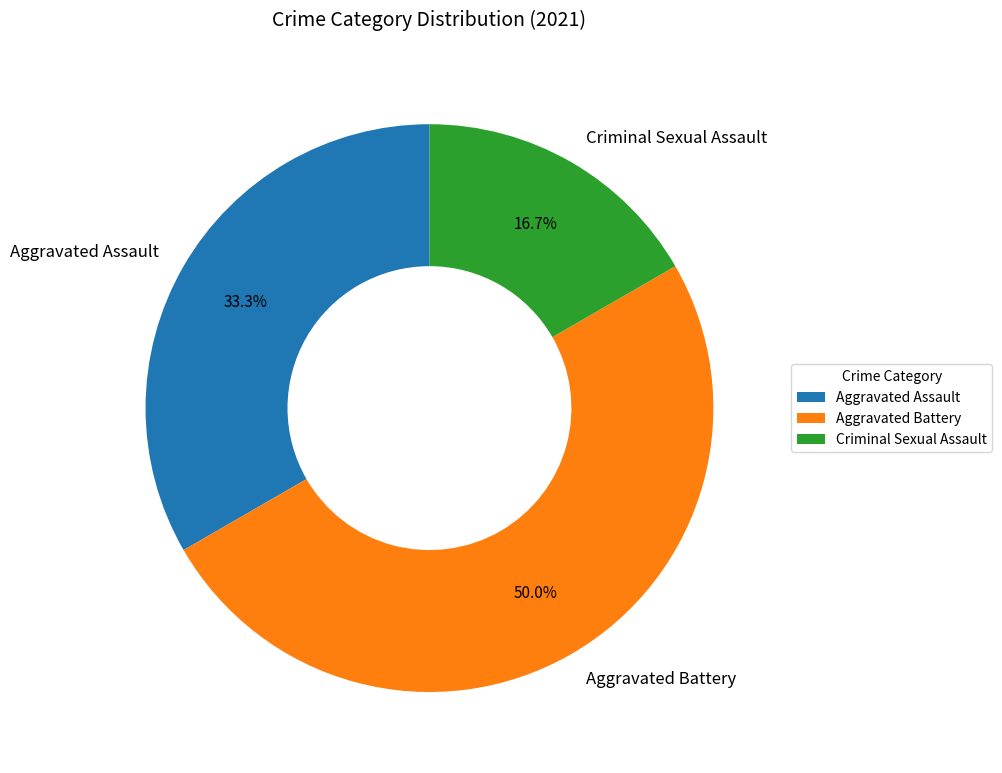

What is the total percentage of Aggravated Assault and Criminal Sexual Assault?

50.0%